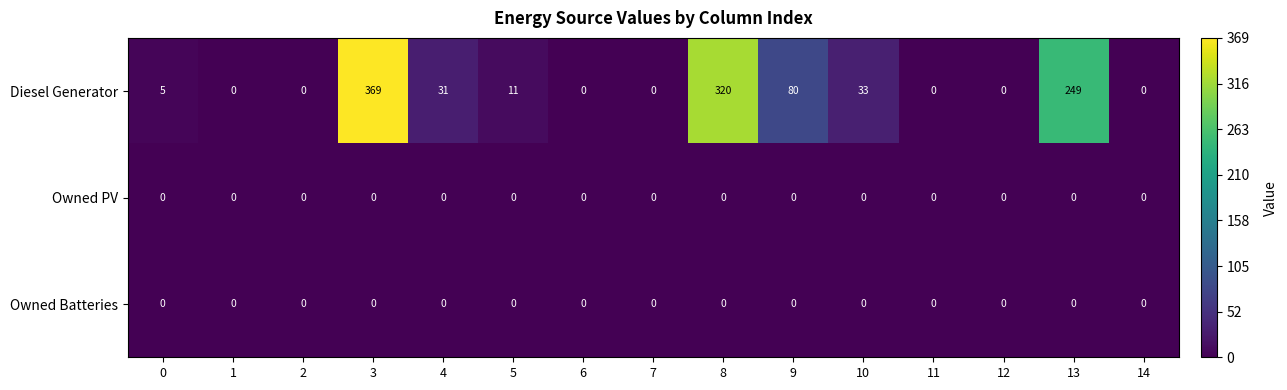

Which category has the highest value in the Diesel Generator series?

3